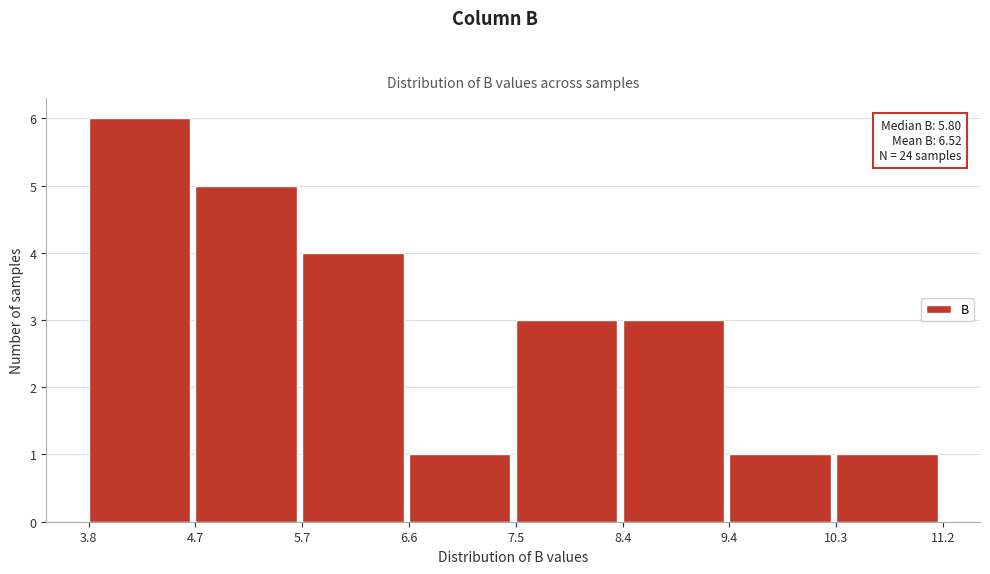

Over which range of the x-axis is the bar tallest?

3.8 to 4.7